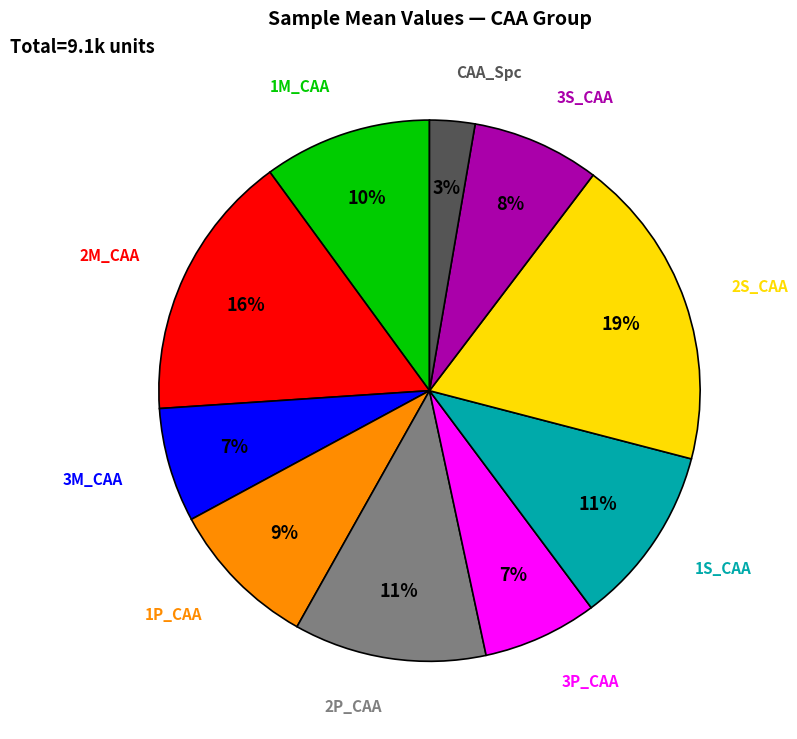

Is there any slice that represents more than half of the pie?

No